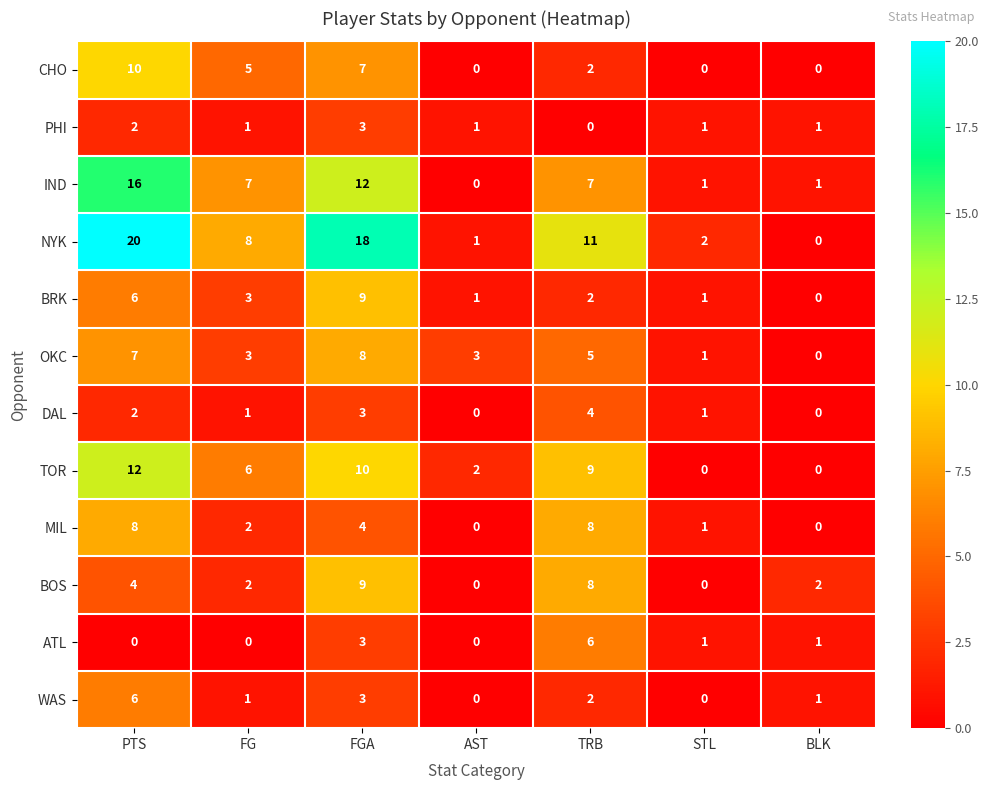

List the labels in order of NYK value, largest first.

PTS, FGA, TRB, FG, STL, AST, BLK